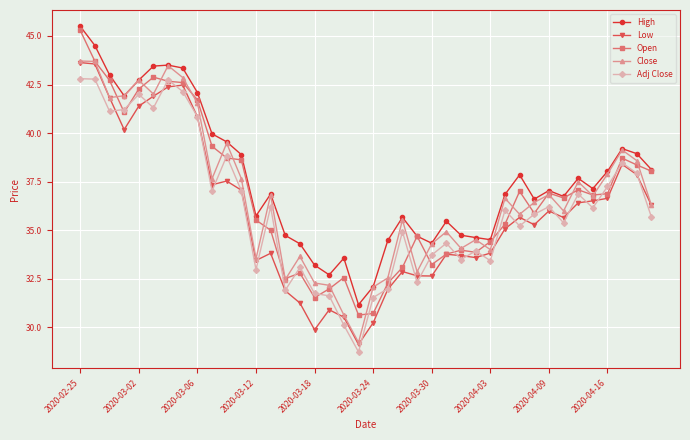

Which series has the largest total across all categories?

High